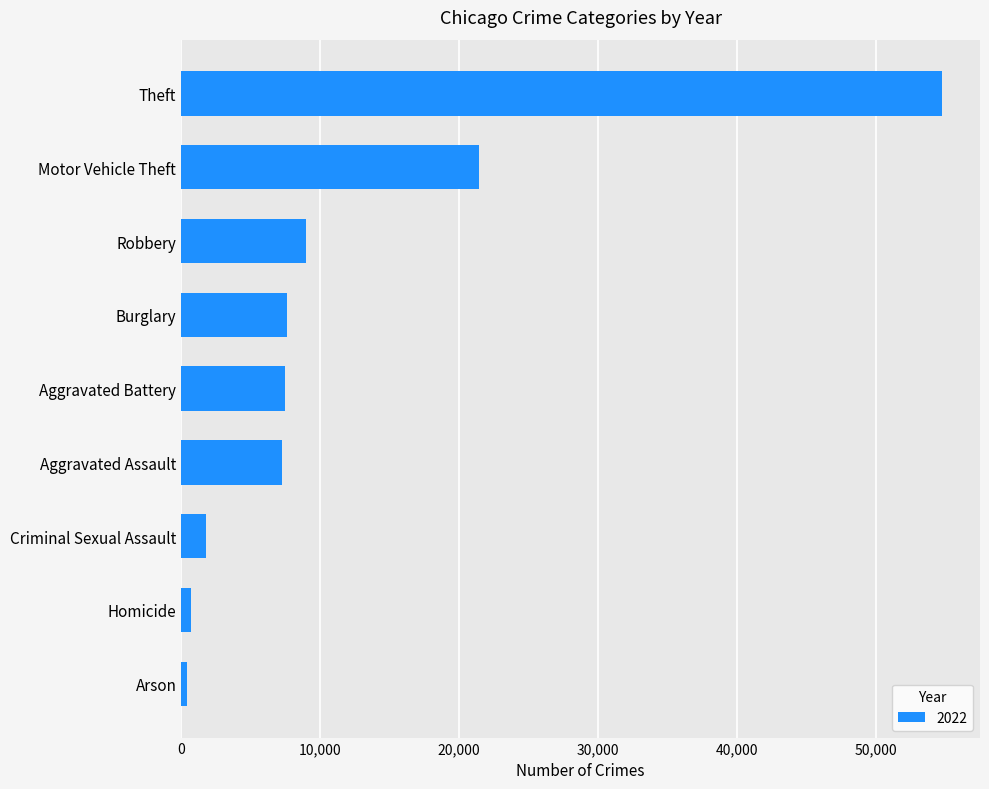

What value does the data have at Criminal Sexual Assault?

1757